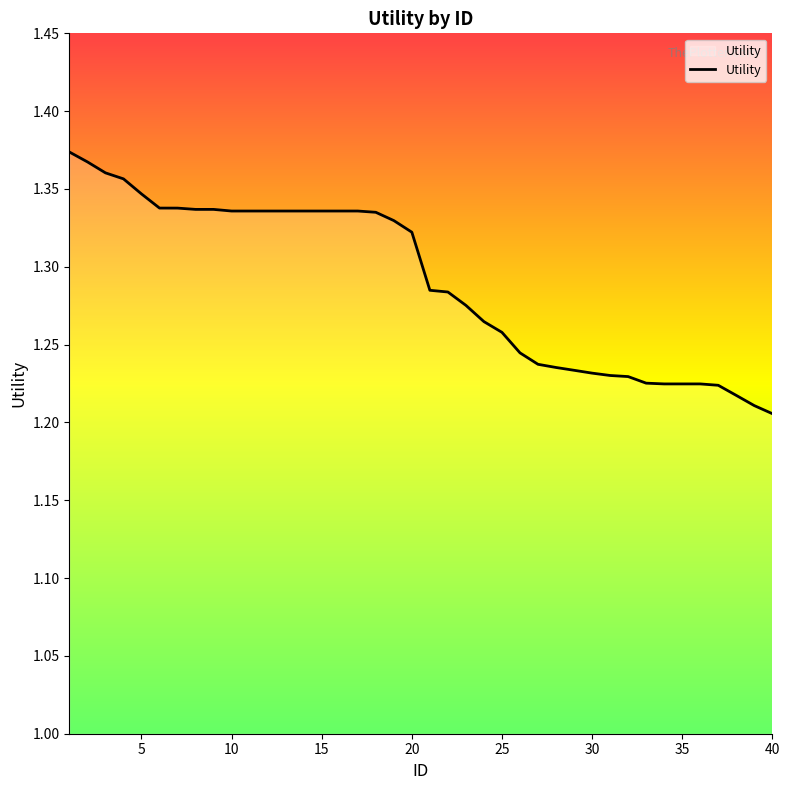

Is this an area chart (filled region under the line)?

Yes